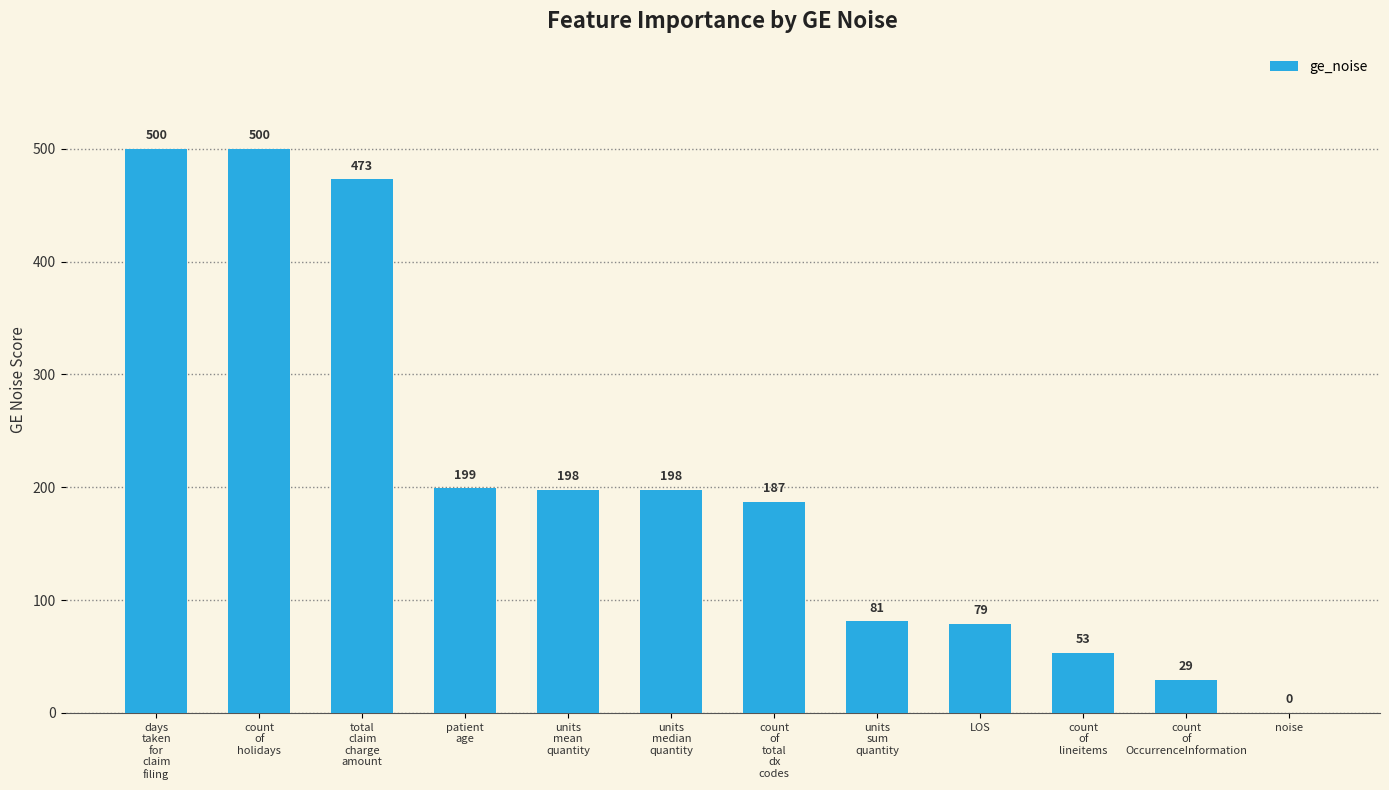

The value at total
claim
charge
amount is 473. True or false?

True